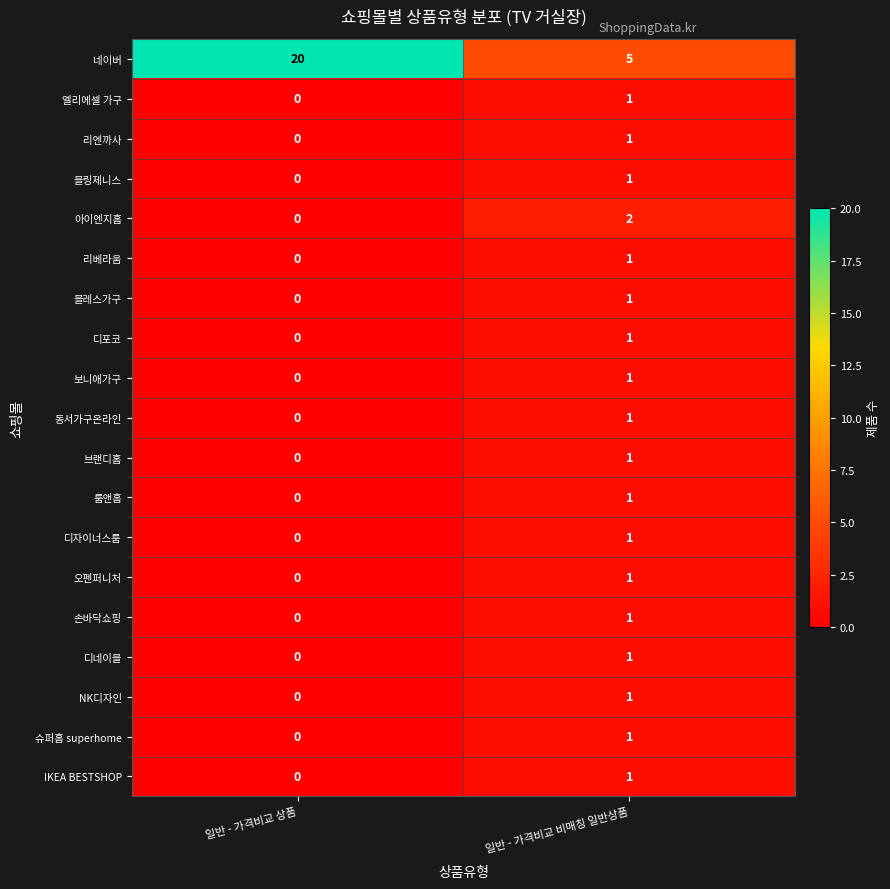

List the labels in order of 오펜퍼니처 value, largest first.

일반 - 가격비교 비매칭 일반상품, 일반 - 가격비교 상품